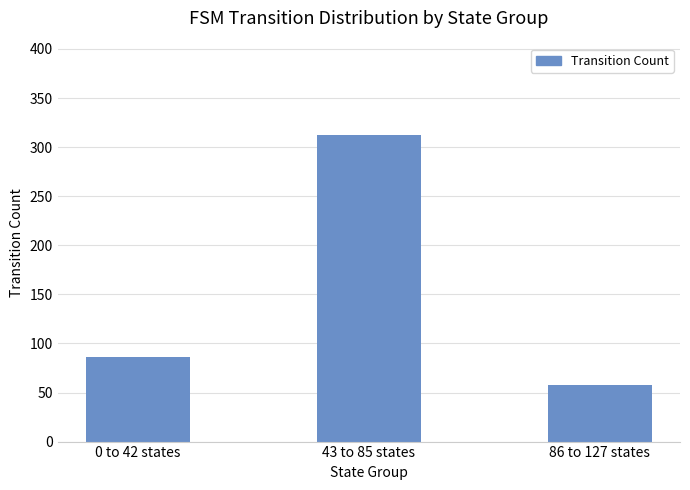

Is it true that the value at 0 to 42 states is 86?

True